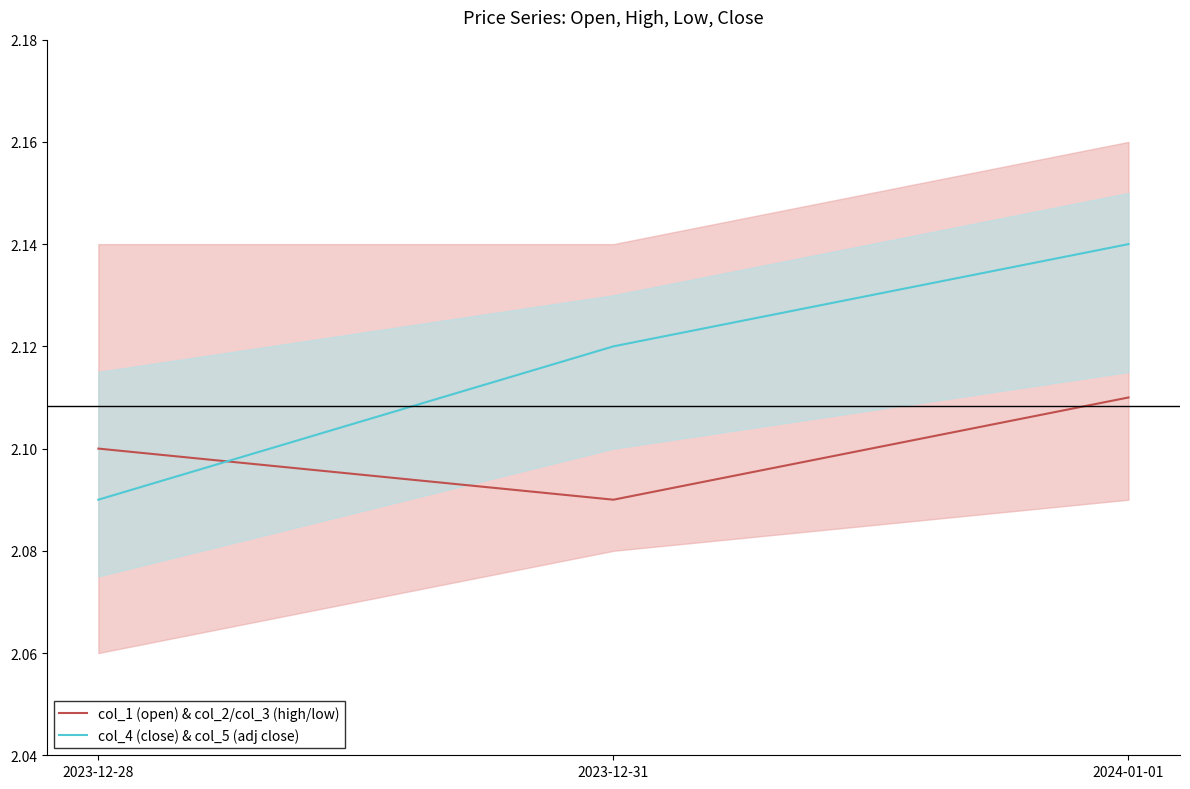

What is the label of the 2nd point from the left?

2023-12-31